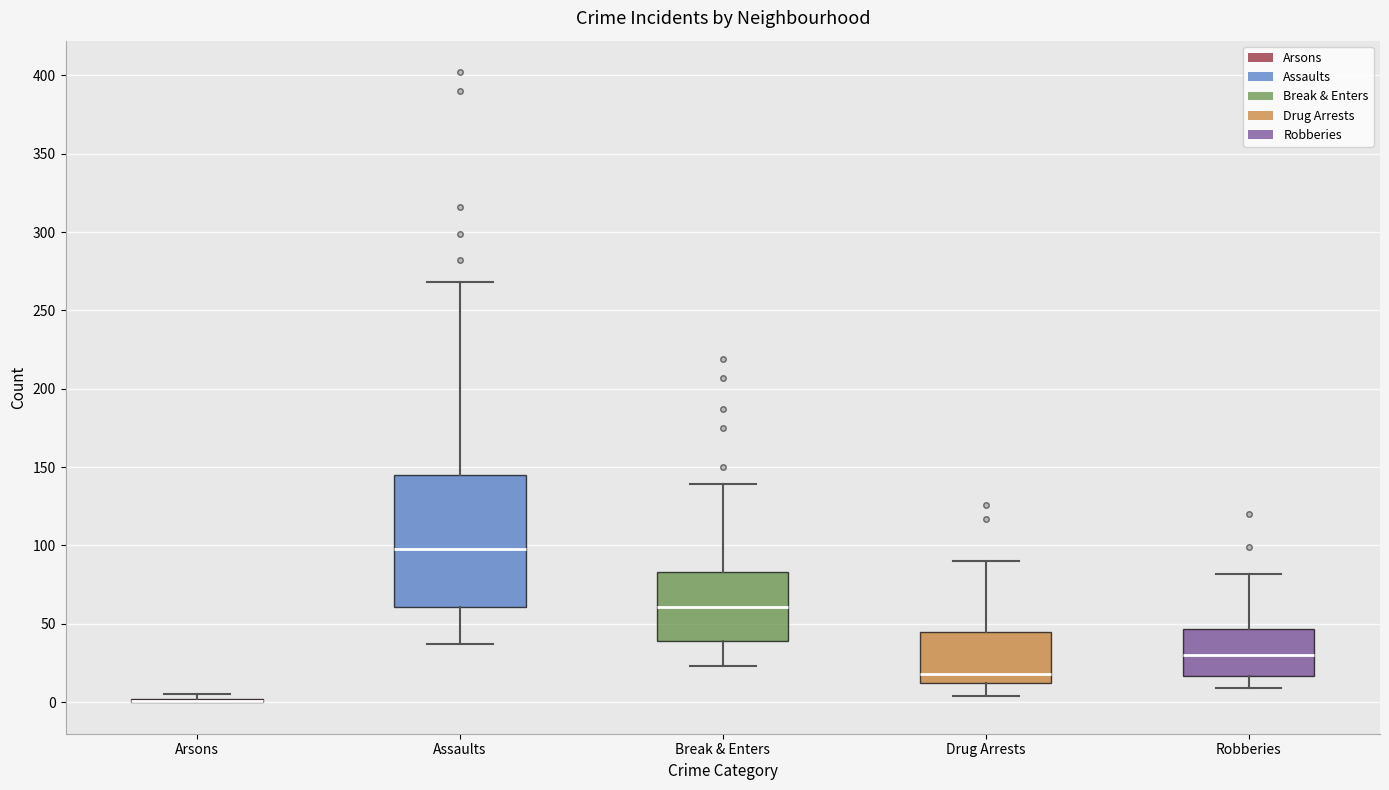

Reading left to right, transcribe this box plot: for each box, give where its median line is, the range the box spans, and where its two whiskers end, as read against the y-axis. The values are not printed on the chart, so give them approximately, as read against the axis.

Arsons: box collapsed to a line at 0, whiskers 0 to 5
Assaults: median 100, box 60 to 145, whiskers 35 to 270
Break & Enters: median 60, box 40 to 85, whiskers 25 to 140
Drug Arrests: median 20, box 15 to 45, whiskers 5 to 90
Robberies: median 30, box 15 to 45, whiskers 10 to 80